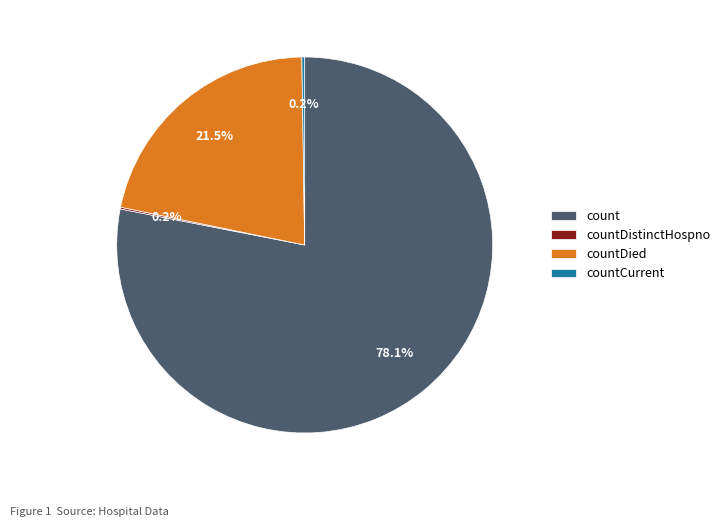

Which has a higher value, count or countDied?

count